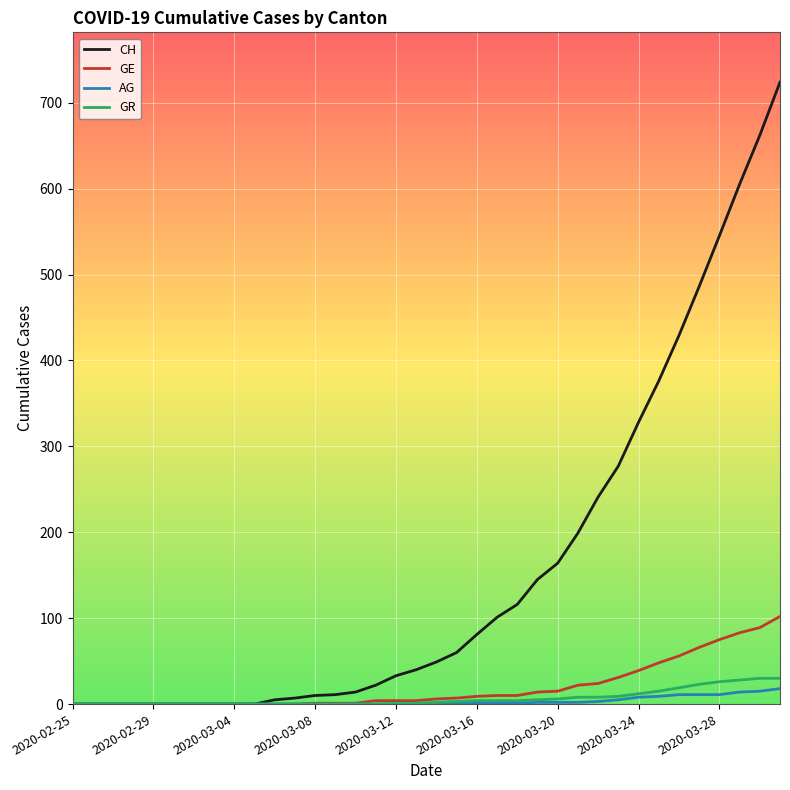

Which series has the largest range (max minus min)?

CH